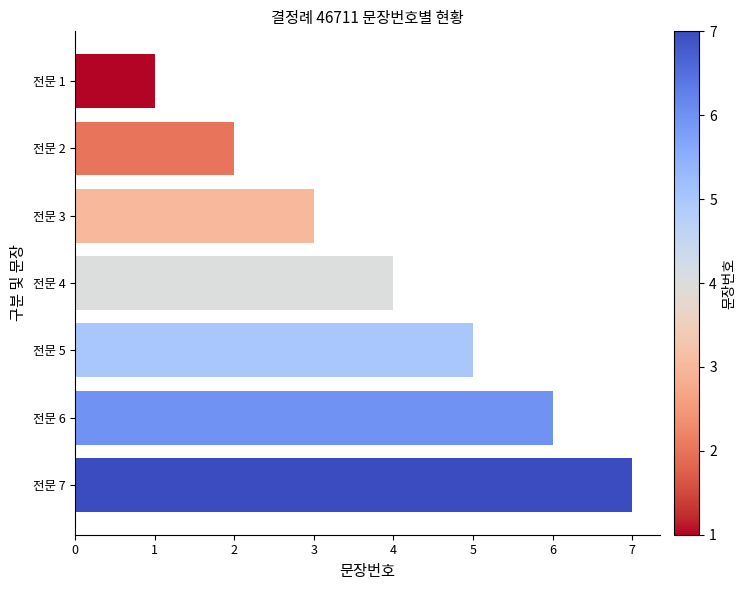

List the labels in order of value, largest first.

전문 7, 전문 6, 전문 5, 전문 4, 전문 3, 전문 2, 전문 1